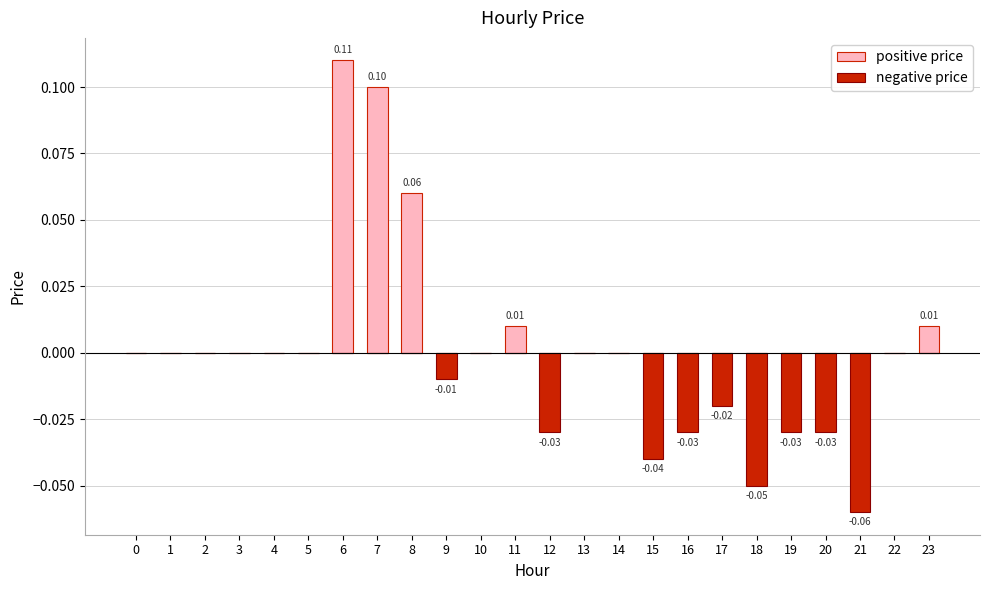

Reading right to left, list all the values displayed in this chart.

positive price: 23=0.0	22=0.0	21=0.0	20=0.0	19=0.0	18=0.0	17=0.0	16=0.0	15=0.0	14=0.0	13=0.0	12=0.0	11=0.0	10=0.0	9=0.0	8=0.1	7=0.1	6=0.1	5=0.0	4=0.0	3=0.0	2=0.0	1=0.0	0=0.0
negative price: 23=0.0	22=0.0	21=-0.1	20=-0.0	19=-0.0	18=-0.1	17=-0.0	16=-0.0	15=-0.0	14=0.0	13=0.0	12=-0.0	11=0.0	10=0.0	9=-0.0	8=0.0	7=0.0	6=0.0	5=0.0	4=0.0	3=0.0	2=0.0	1=0.0	0=0.0